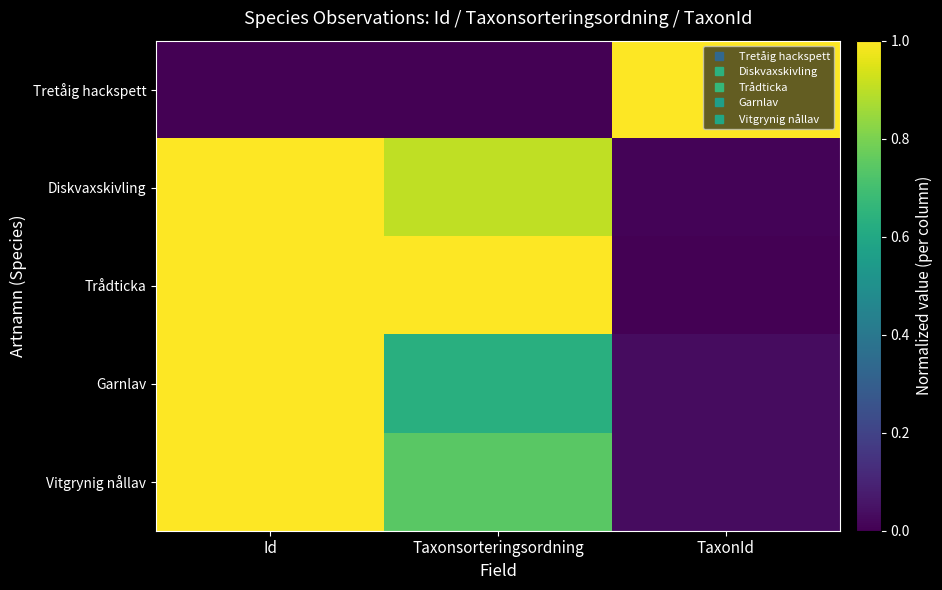

Reading right to left, transcribe all the data shown in this chart.

Tretåig hackspett: TaxonId=1.0	Taxonsorteringsordning=0.0	Id=0.0
Diskvaxskivling: TaxonId=0.0	Taxonsorteringsordning=0.9	Id=1.0
Trådticka: TaxonId=0.0	Taxonsorteringsordning=1.0	Id=1.0
Garnlav: TaxonId=0.0	Taxonsorteringsordning=0.6	Id=1.0
Vitgrynig nållav: TaxonId=0.0	Taxonsorteringsordning=0.7	Id=1.0